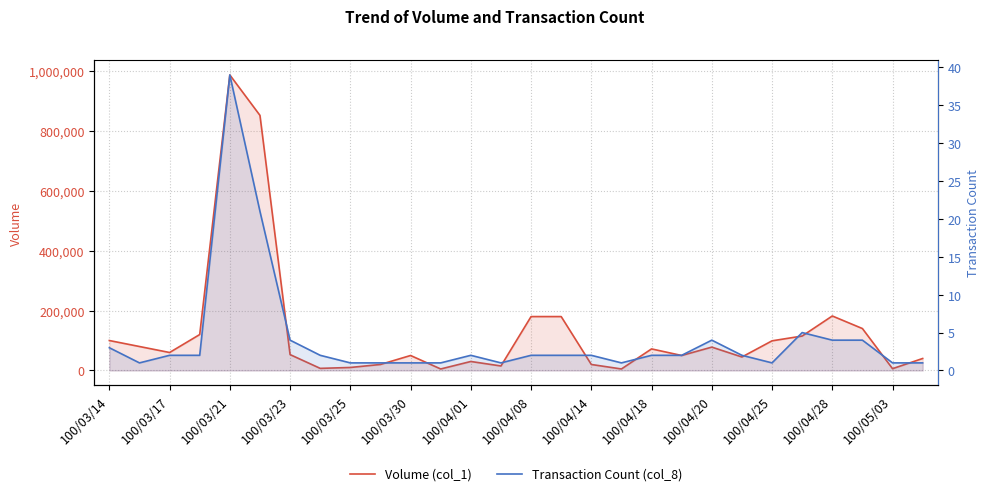

What is the label of the 27th point from the right?

100/03/17